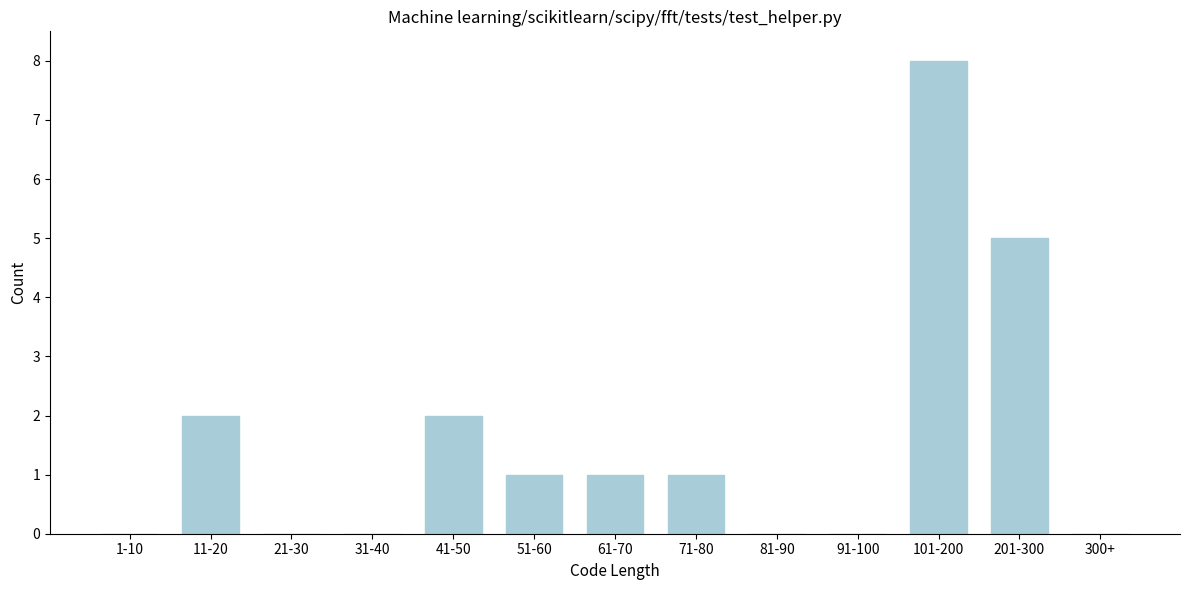

Reading left to right, transcribe all the data shown in this chart.

1-10=0	11-20=2	21-30=0	31-40=0	41-50=2	51-60=1	61-70=1	71-80=1	81-90=0	91-100=0	101-200=8	201-300=5	300+=0